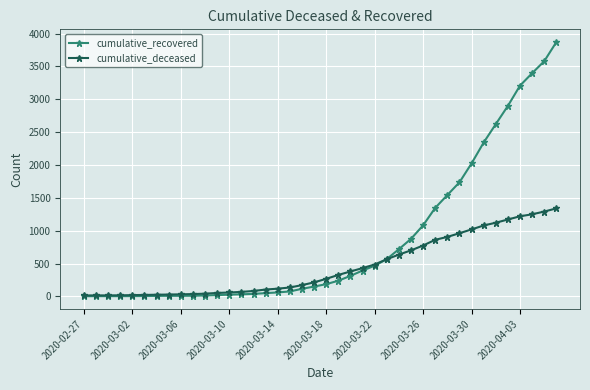

Which series has the largest total across all categories?

cumulative_recovered